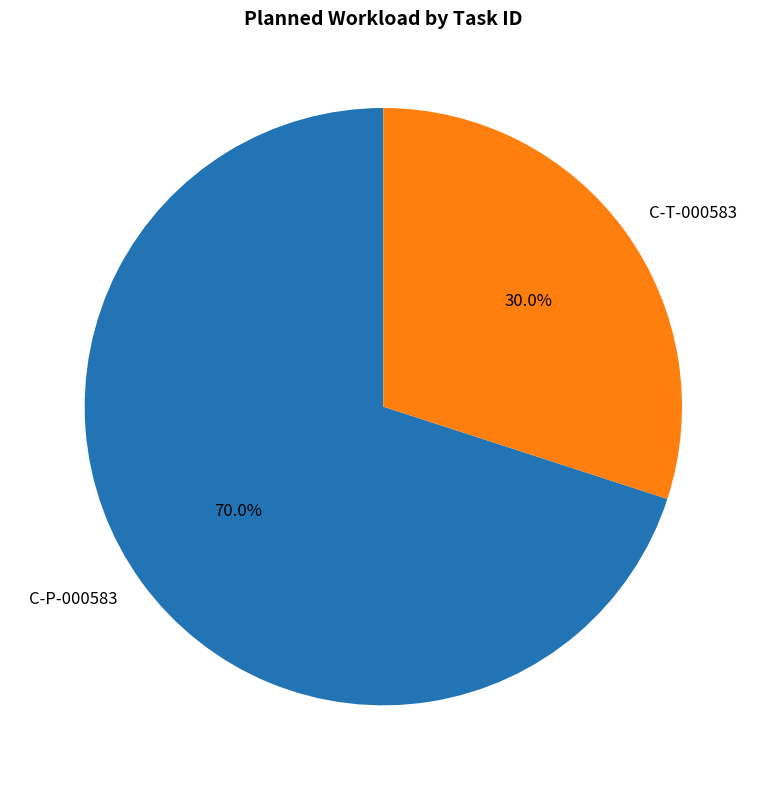

To the nearest percent, what portion does C-T-000583 represent?

30%